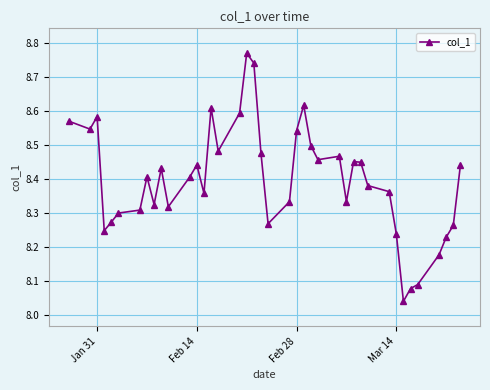

True or false: the data has more than 2 interior local peaks.

True